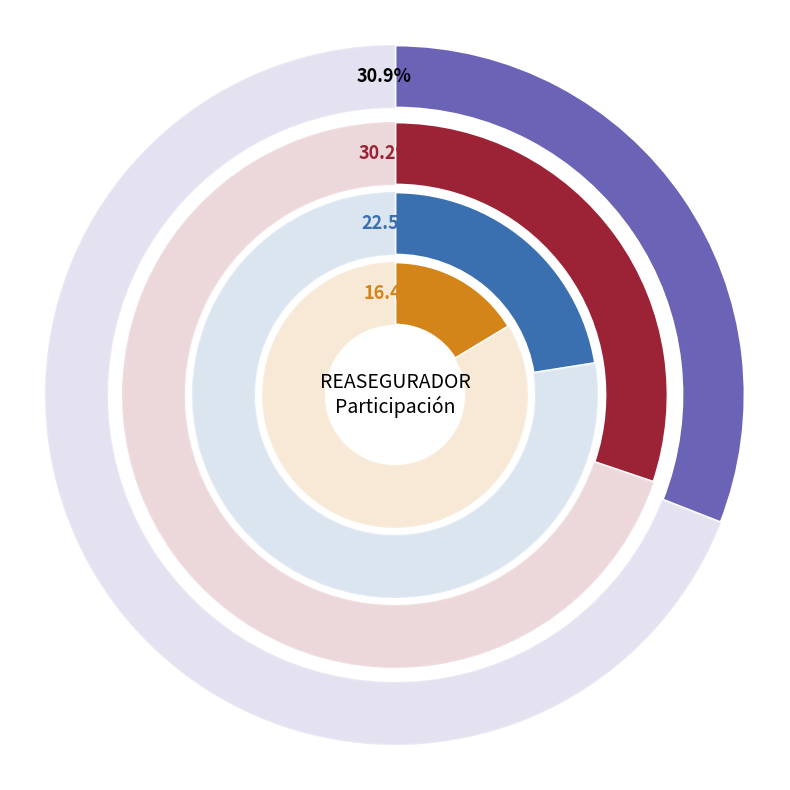

The Sura slice represents 1% of the pie. True or false?

False